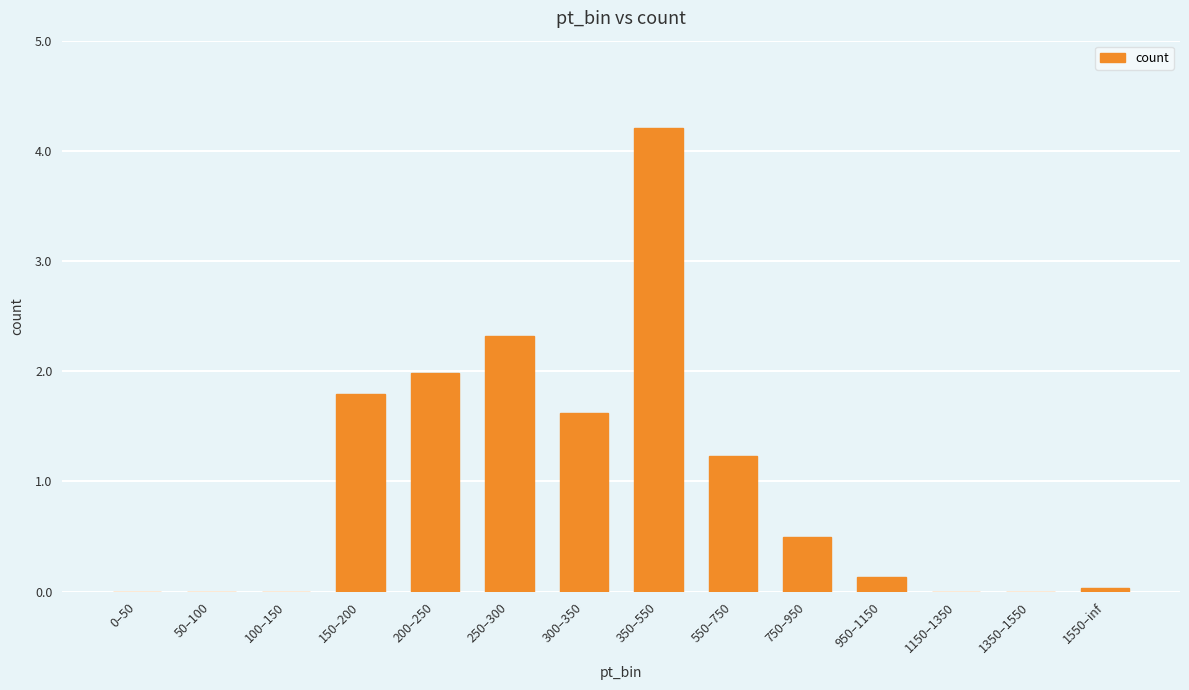

What value does the data have at 750–950?

0.5